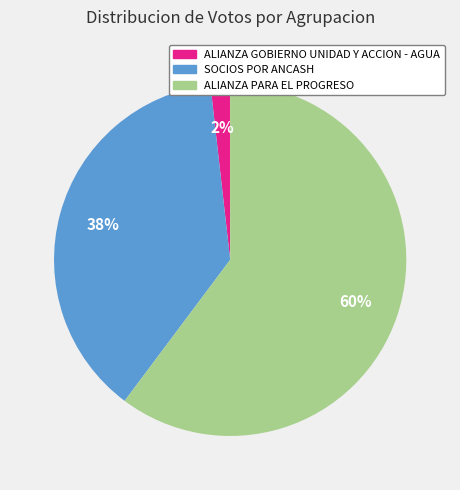

Do ALIANZA GOBIERNO UNIDAD Y ACCION - AGUA and SOCIOS POR ANCASH together represent more than half of the pie?

No